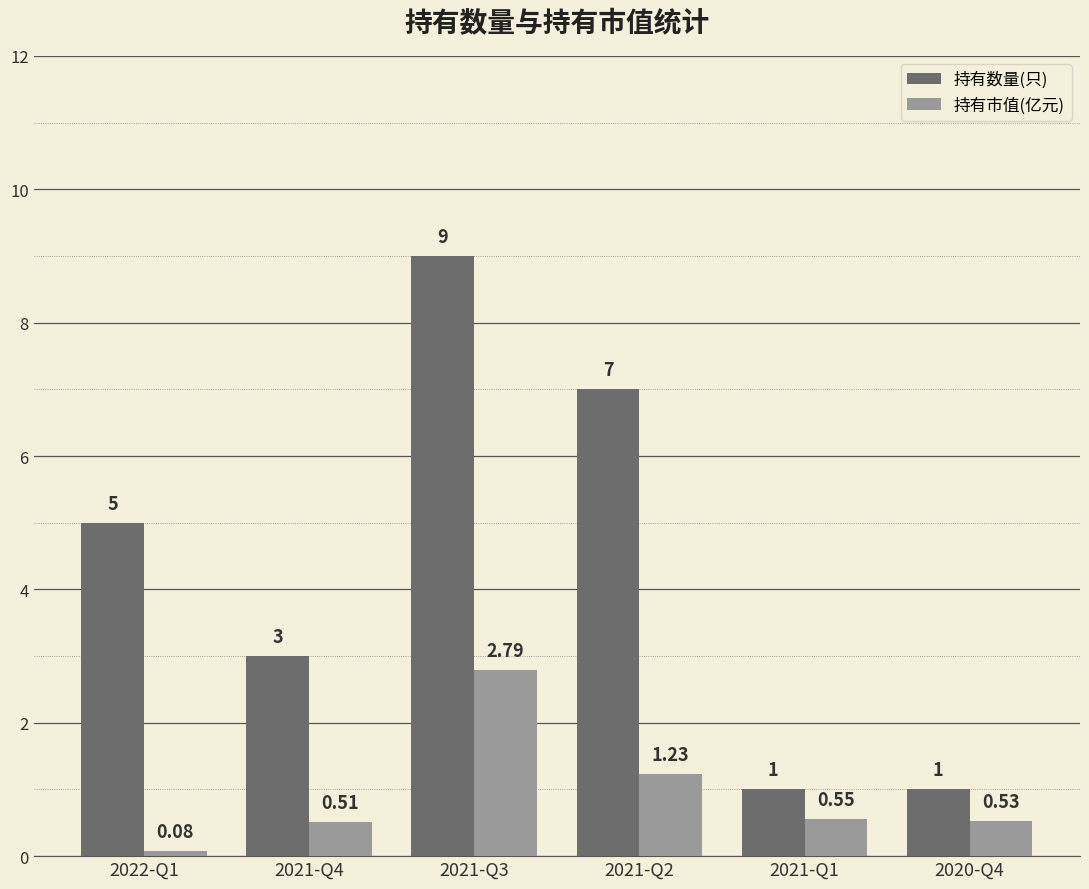

Rank the series by their average value, from highest to lowest.

持有数量(只), 持有市值(亿元)